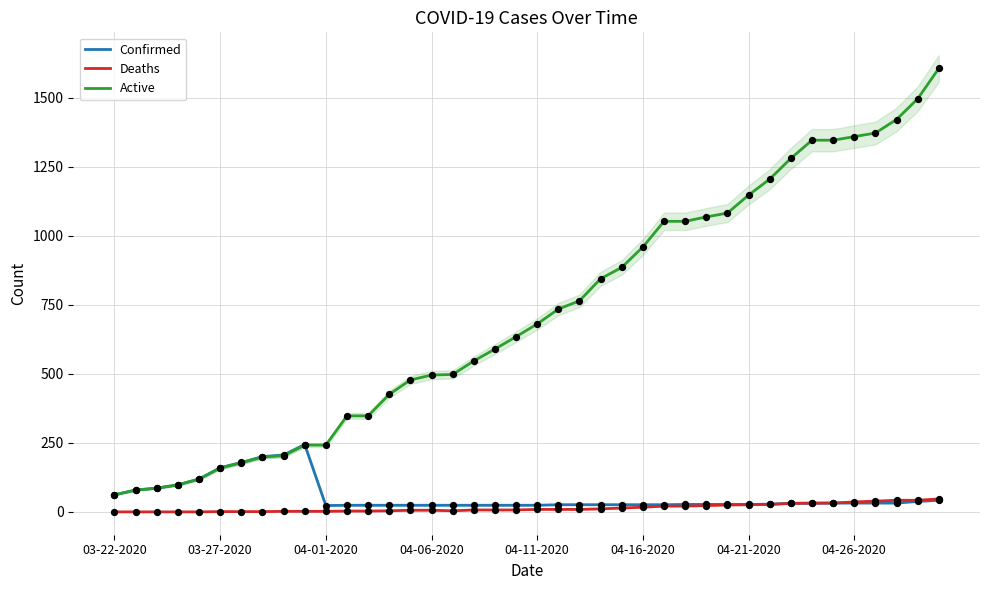

At how many categories does at least one series exceed 427?

26